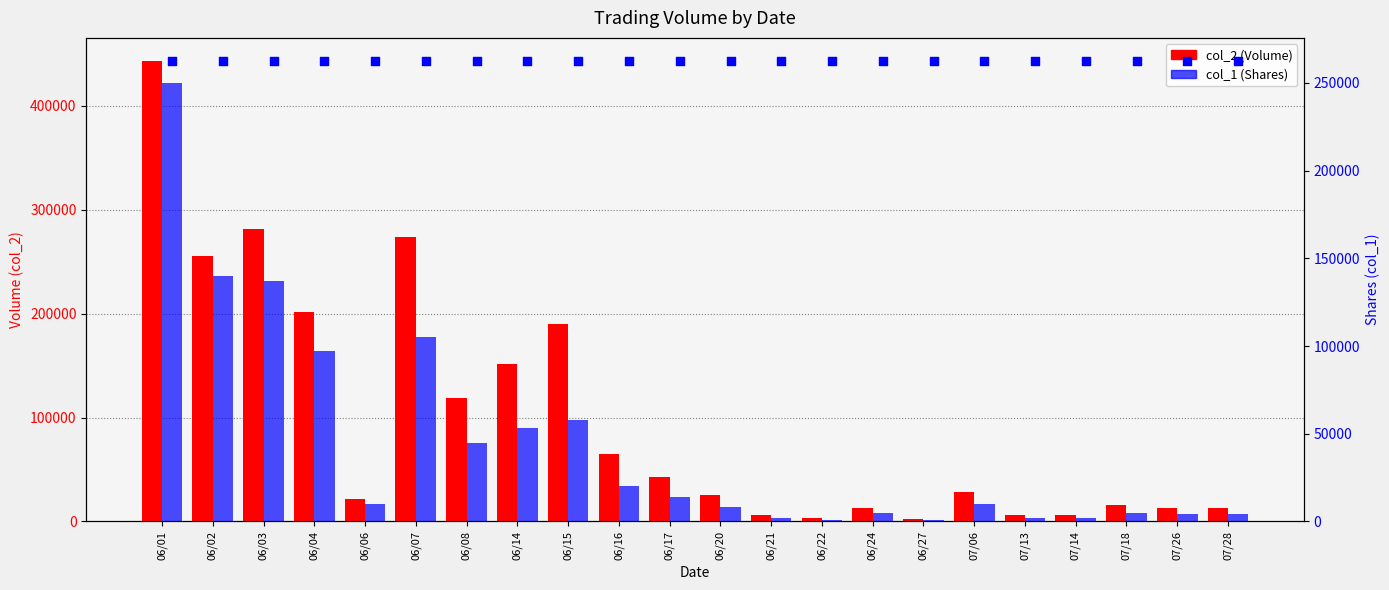

Is the value of percentile rank at 07/26 greater than the value of col_2 (Volume) at 06/06?

Yes